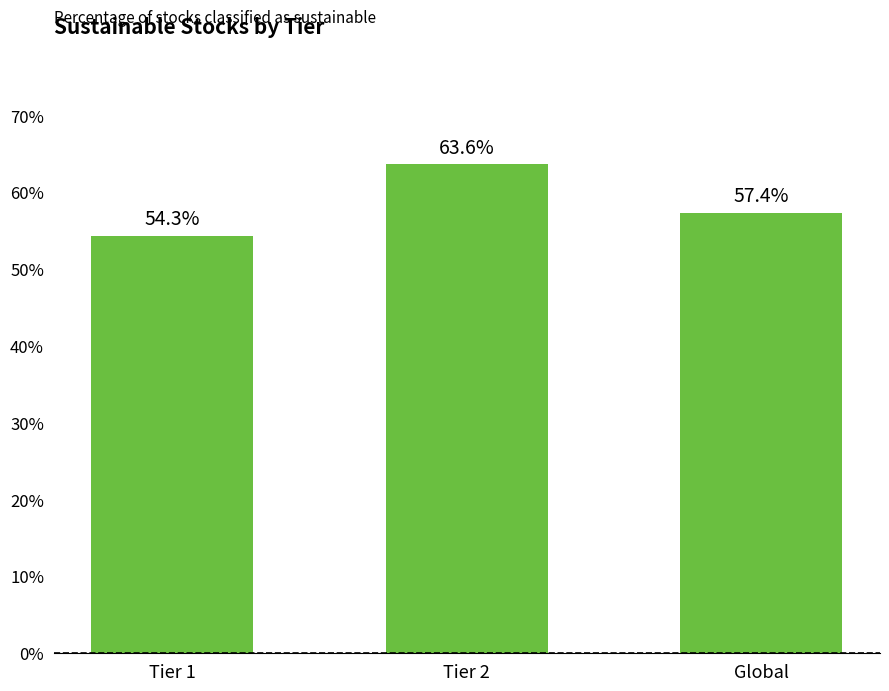

What position from the right is Tier 1?

3